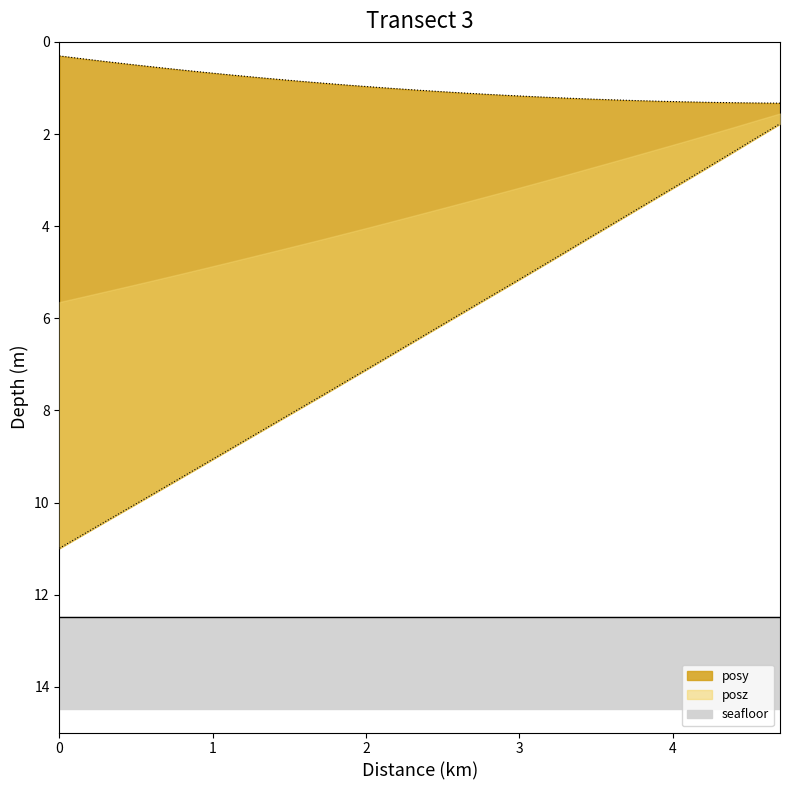

Does the chart have visible grid lines?

No